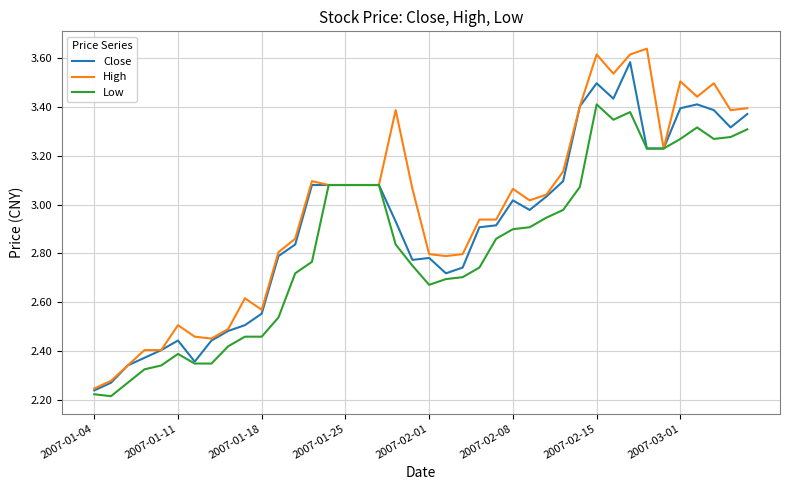

List the series in order of their overall mean, lowest first.

Low, Close, High